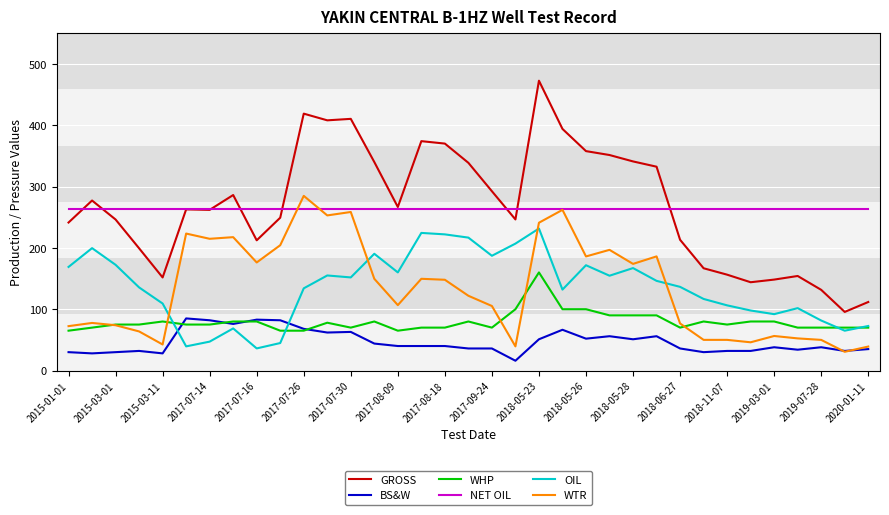

True or false: GROSS and BS&W cross at least once.

False